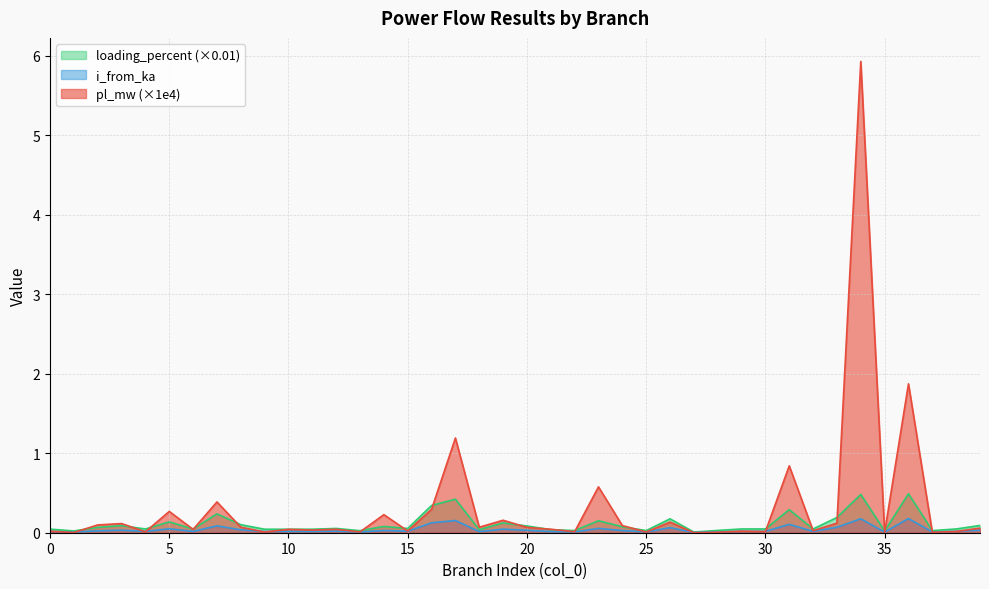

Reading right to left, list all the values displayed in this chart.

pl_mw: 39=0.1	38=0.0	37=0.0	36=1.9	35=0.0	34=5.9	33=0.1	32=0.0	31=0.8	30=0.0	29=0.0	28=0.0	27=0.0	26=0.1	25=0.0	24=0.1	23=0.6	22=0.0	21=0.0	20=0.1	19=0.2	18=0.1	17=1.2	16=0.3	15=0.0	14=0.2	13=0.0	12=0.0	11=0.0	10=0.0	9=0.0	8=0.1	7=0.4	6=0.0	5=0.3	4=0.0	3=0.1	2=0.1	1=0.0	0=0.0
i_from_ka: 39=0.0	38=0.0	37=0.0	36=0.2	35=0.0	34=0.2	33=0.1	32=0.0	31=0.1	30=0.0	29=0.0	28=0.0	27=0.0	26=0.1	25=0.0	24=0.0	23=0.1	22=0.0	21=0.0	20=0.0	19=0.0	18=0.0	17=0.2	16=0.1	15=0.0	14=0.0	13=0.0	12=0.0	11=0.0	10=0.0	9=0.0	8=0.0	7=0.1	6=0.0	5=0.0	4=0.0	3=0.0	2=0.0	1=0.0	0=0.0
loading_percent: 39=0.1	38=0.0	37=0.0	36=0.5	35=0.0	34=0.5	33=0.2	32=0.0	31=0.3	30=0.0	29=0.0	28=0.0	27=0.0	26=0.2	25=0.0	24=0.1	23=0.2	22=0.0	21=0.0	20=0.1	19=0.1	18=0.0	17=0.4	16=0.3	15=0.1	14=0.1	13=0.0	12=0.1	11=0.0	10=0.0	9=0.0	8=0.1	7=0.2	6=0.0	5=0.1	4=0.0	3=0.1	2=0.1	1=0.0	0=0.0